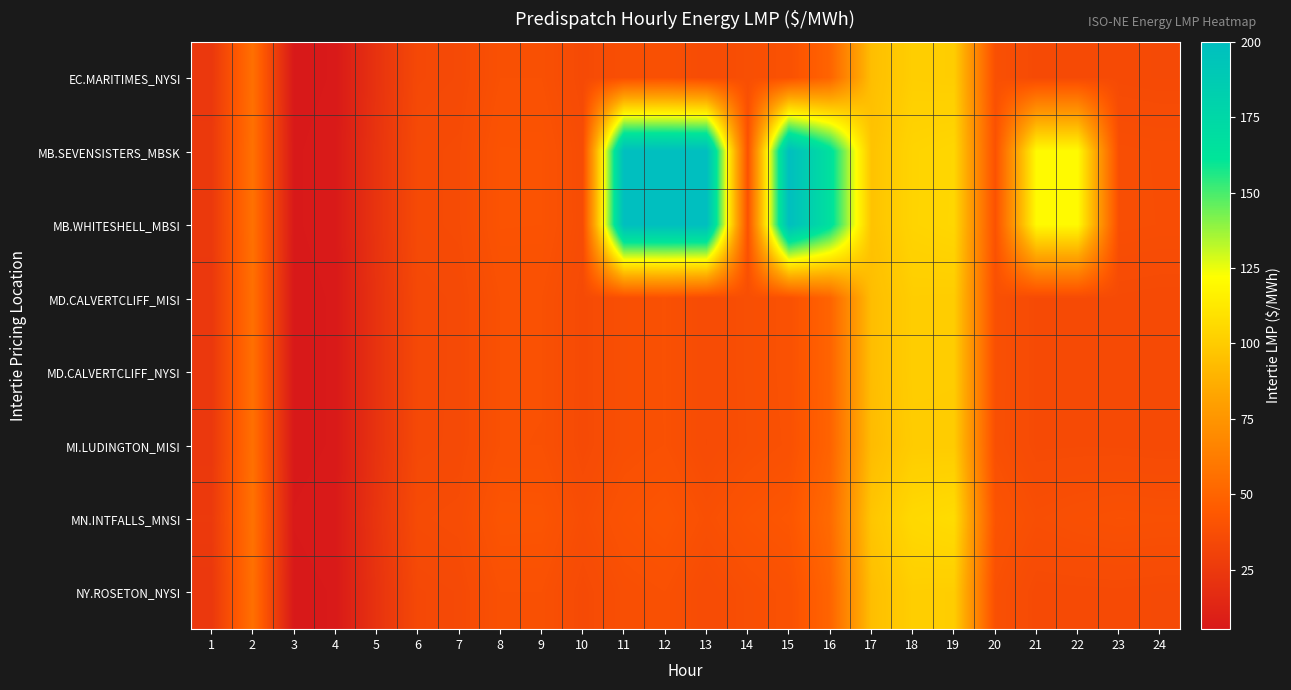

At which category does the chart reach its minimum across all series?

3